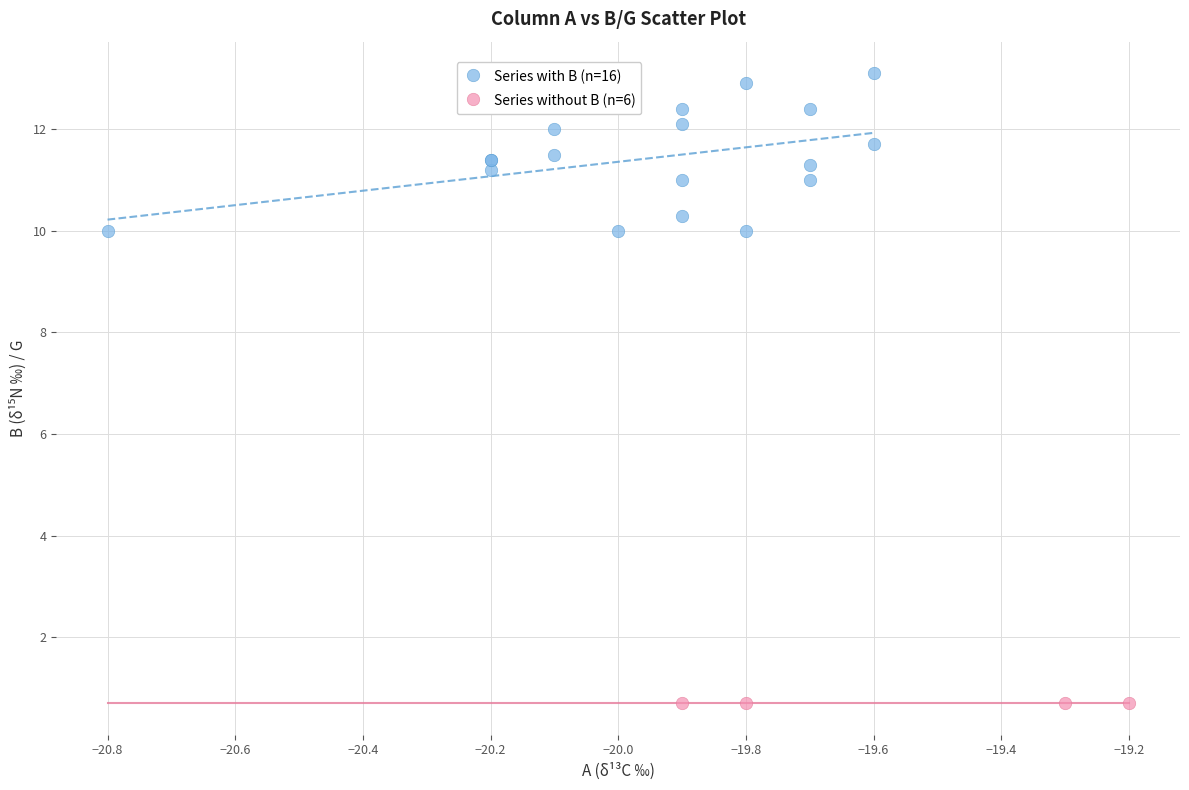

Which series reaches the maximum Y coordinate?

Series with B (n=16)